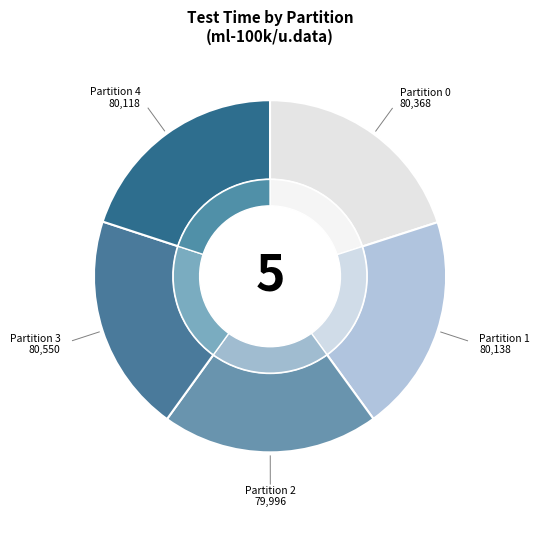

Count the number of slices in the pie.

5